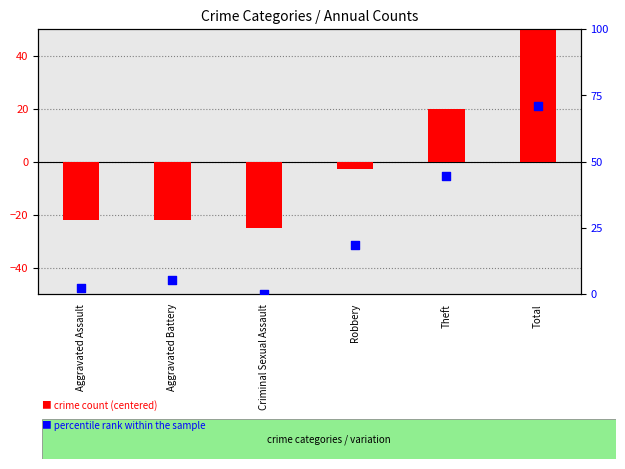

Which series reaches the maximum Y coordinate?

percentile rank within the sample